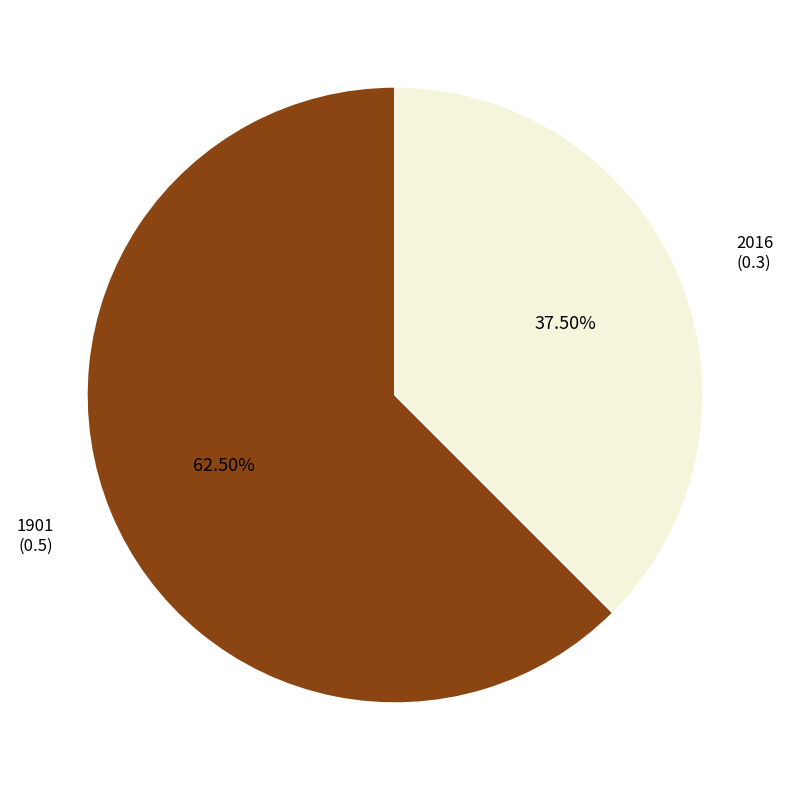

Does any single category account for the majority?

Yes